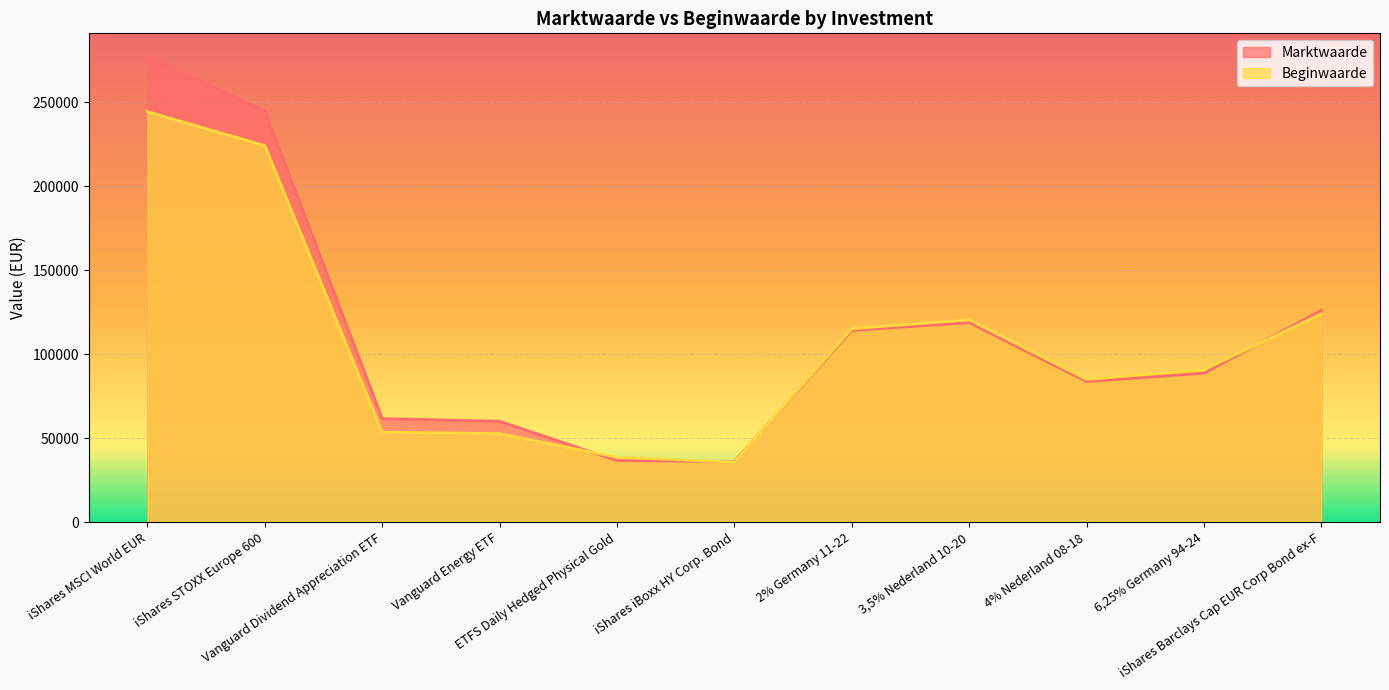

Read the Beginwaarde value at 3,5% Nederland 10-20, to the nearest 10.

120430